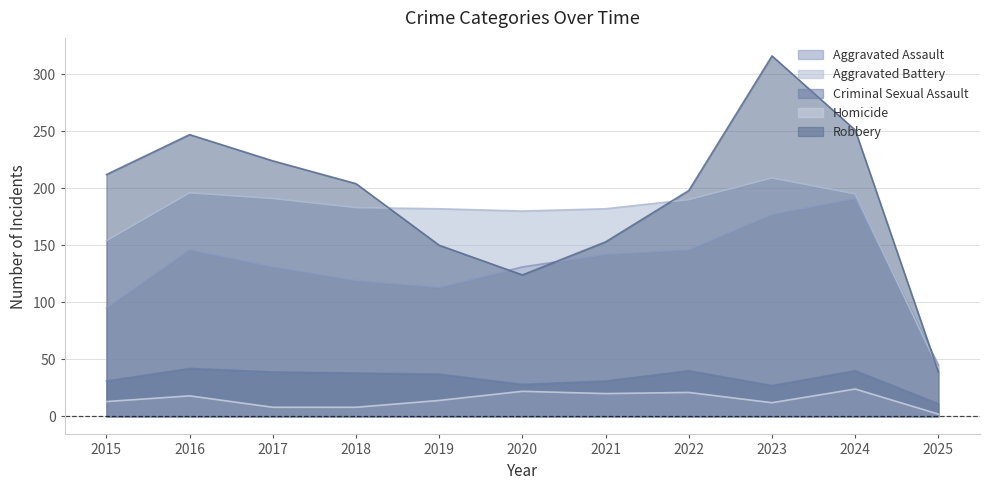

How many lines are shown in the chart?

5